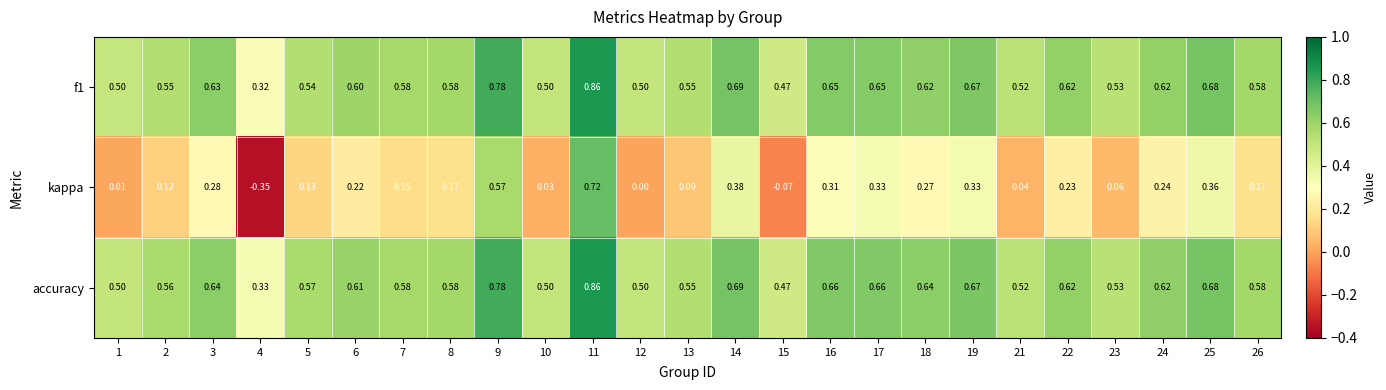

Which series has the largest range (max minus min)?

kappa